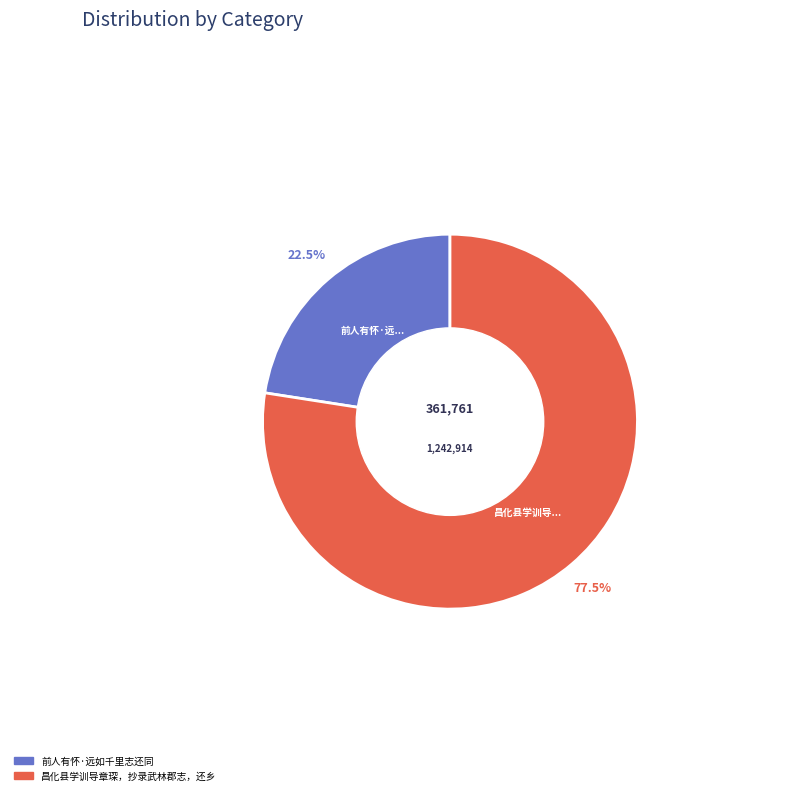

Approximately how many times larger is the value at 前人有怀·远如千里志还同 compared to 昌化县学训导章琛，抄录武林郡志，还乡?

0.3